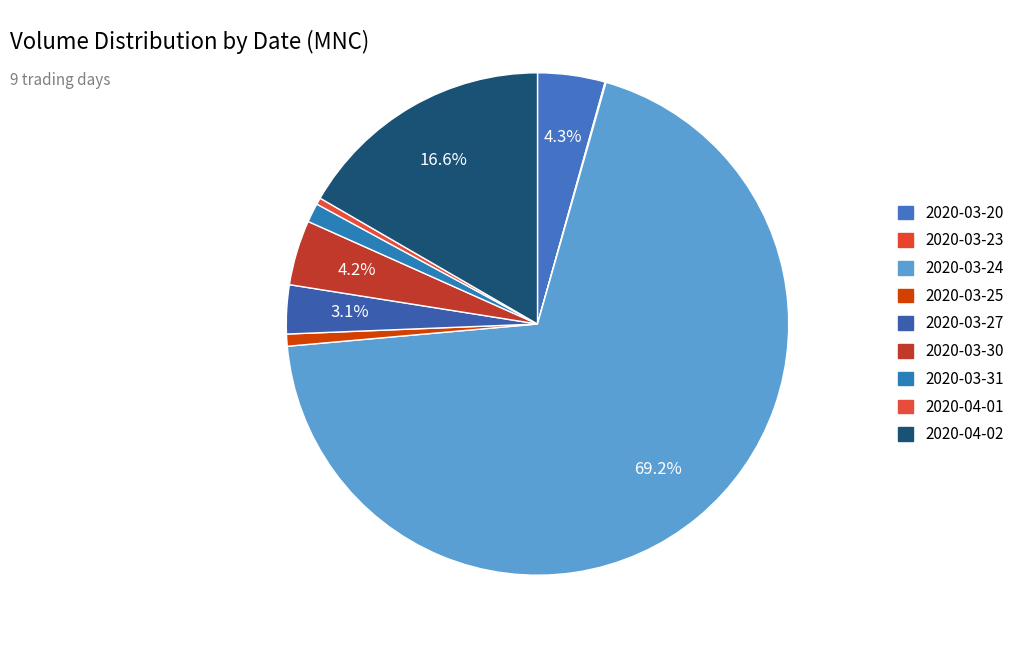

To the nearest percent, what is the combined percentage of 2020-03-30 and 2020-03-31?

5%